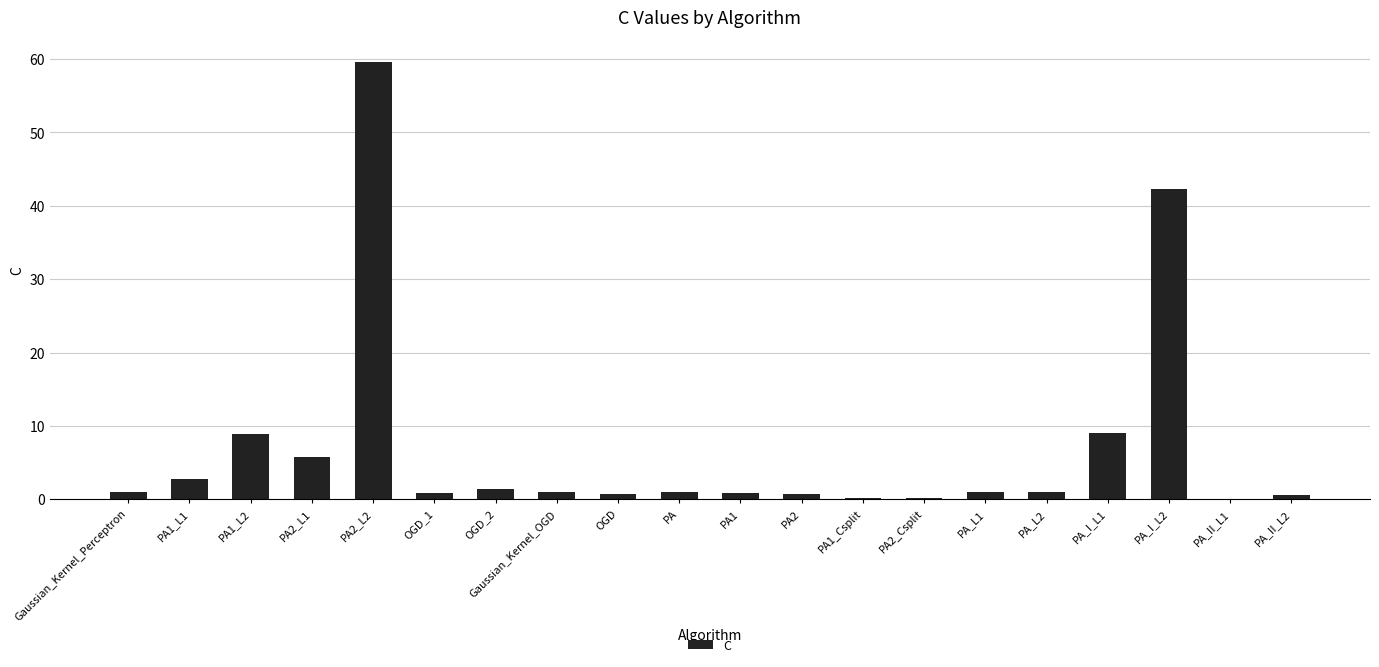

Count the number of data series in this chart.

1